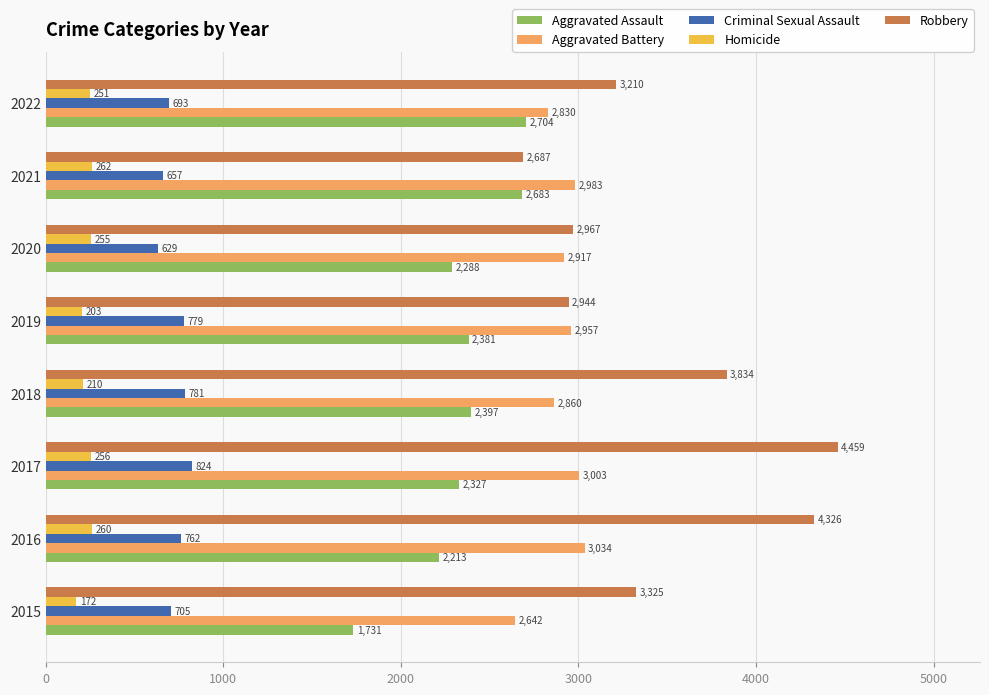

What is the total value across all series at 2020?

9056